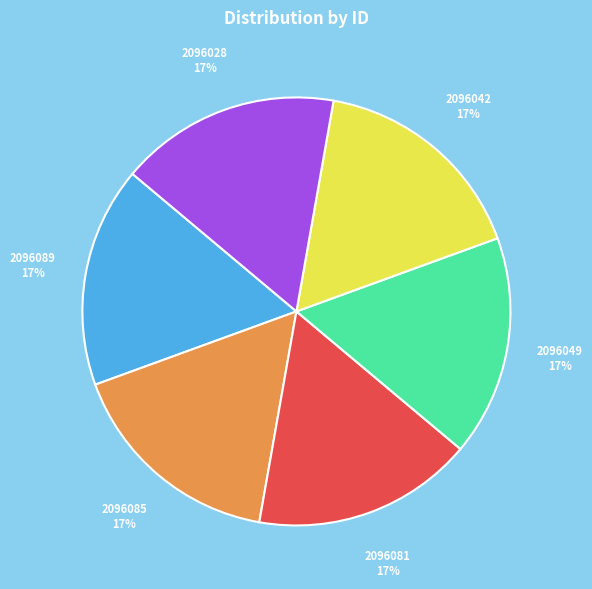

Approximately how many times larger is the value at 2096089 compared to 2096081?

1.0